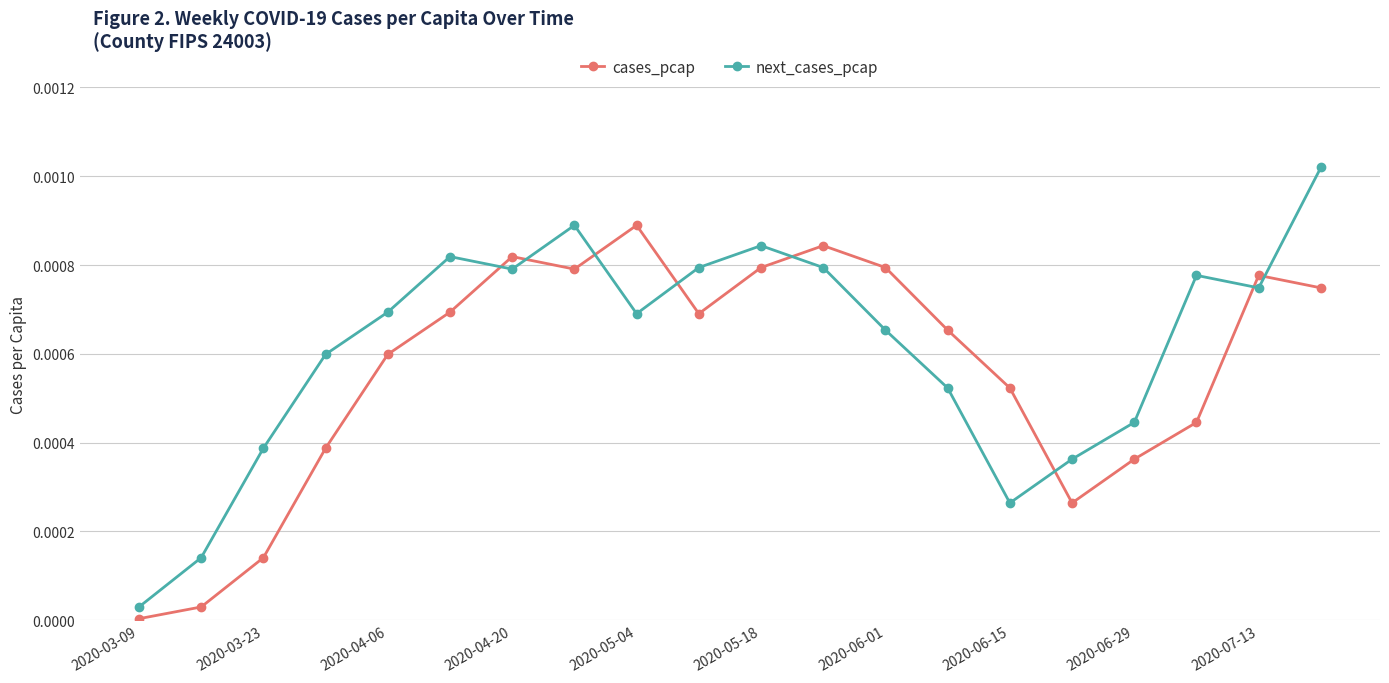

How many intersections are there between cases_pcap and next_cases_pcap?

8